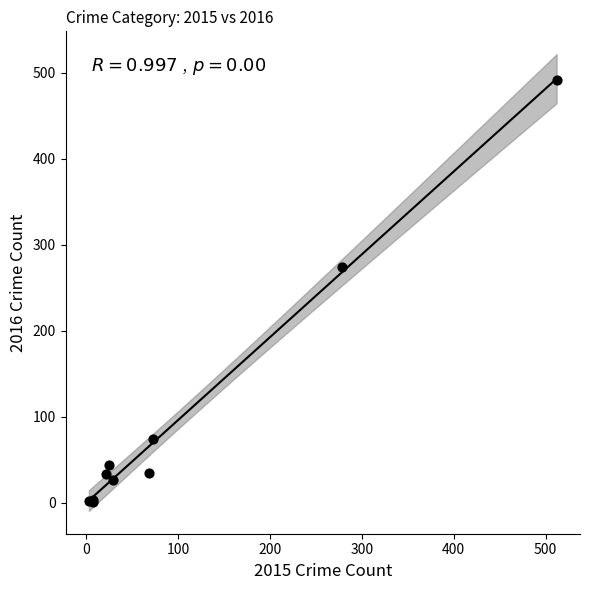

What Y value in the scatter plot is closest to 246?

274